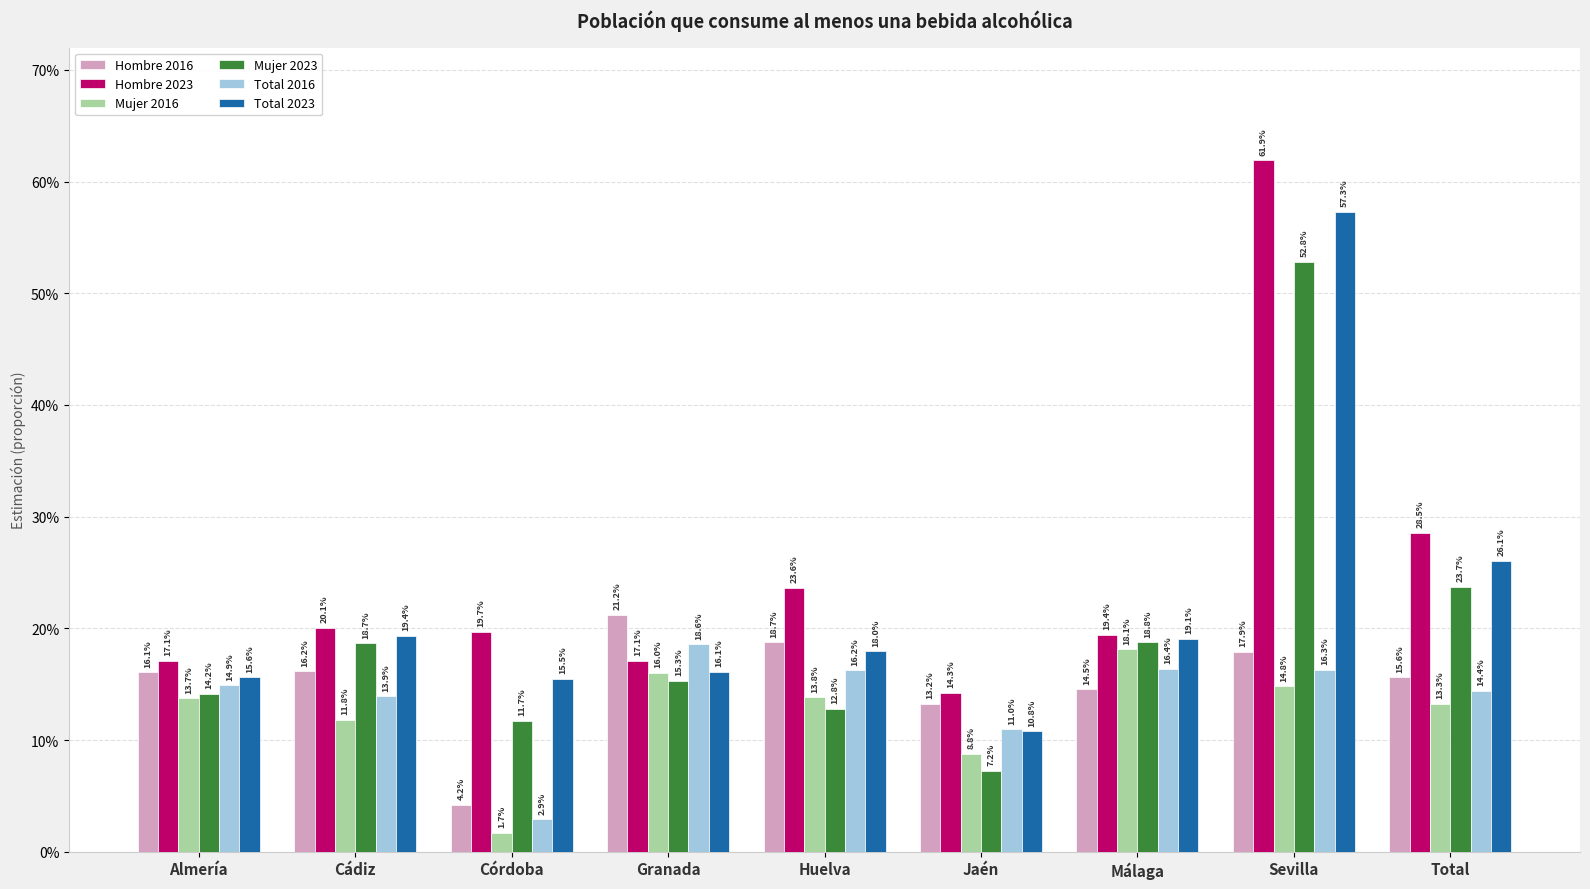

What are all the series names shown in the legend?

Hombre 2016, Hombre 2023, Mujer 2016, Mujer 2023, Total 2016, Total 2023